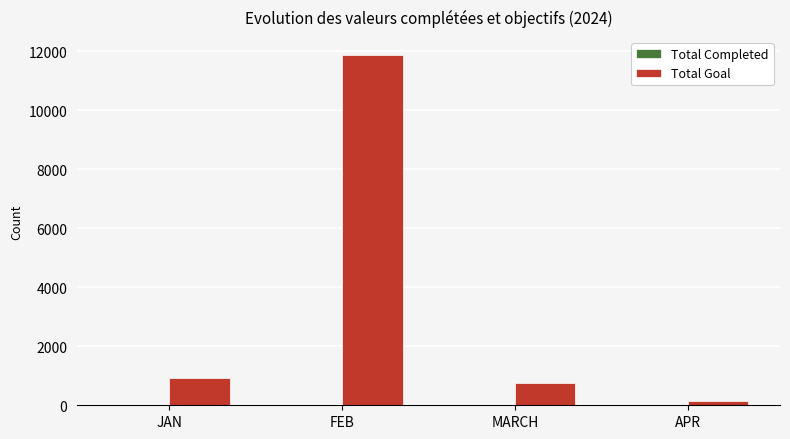

What is the spread (max minus min) of values at APR?

159